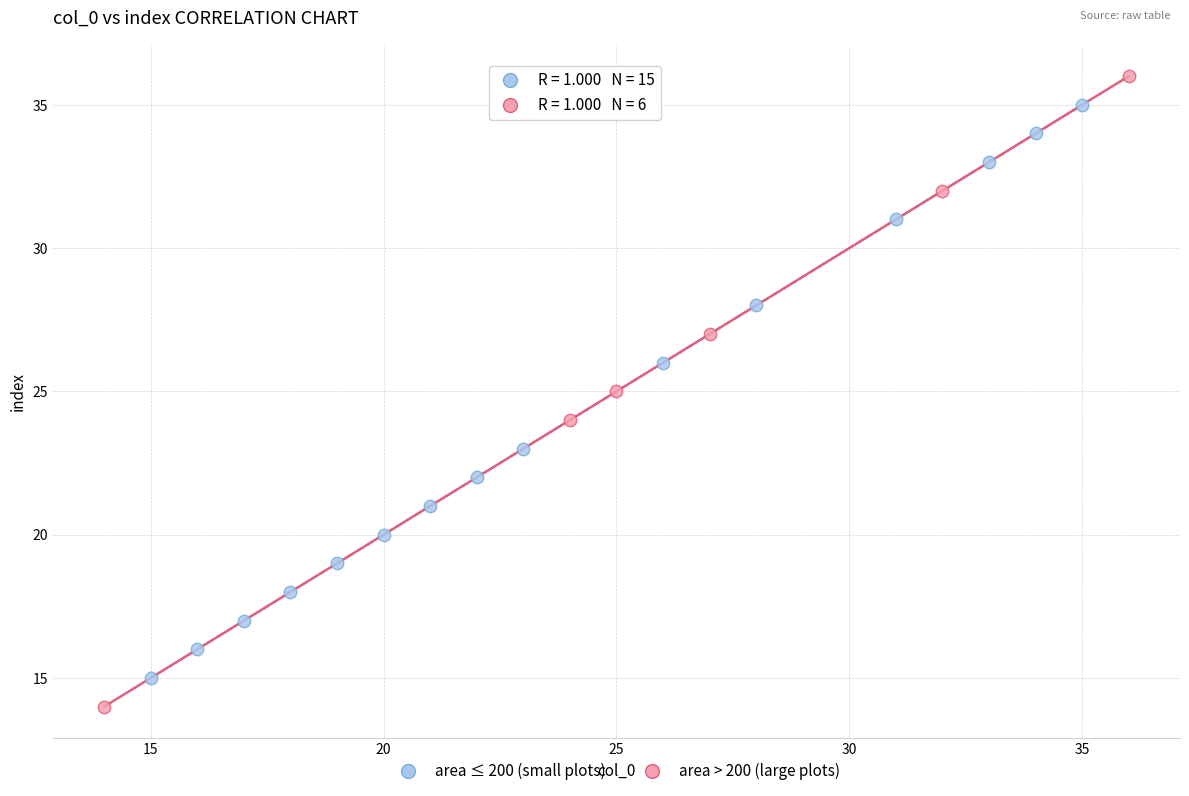

Which series contains the lowest Y value?

area > 200 (large plots)